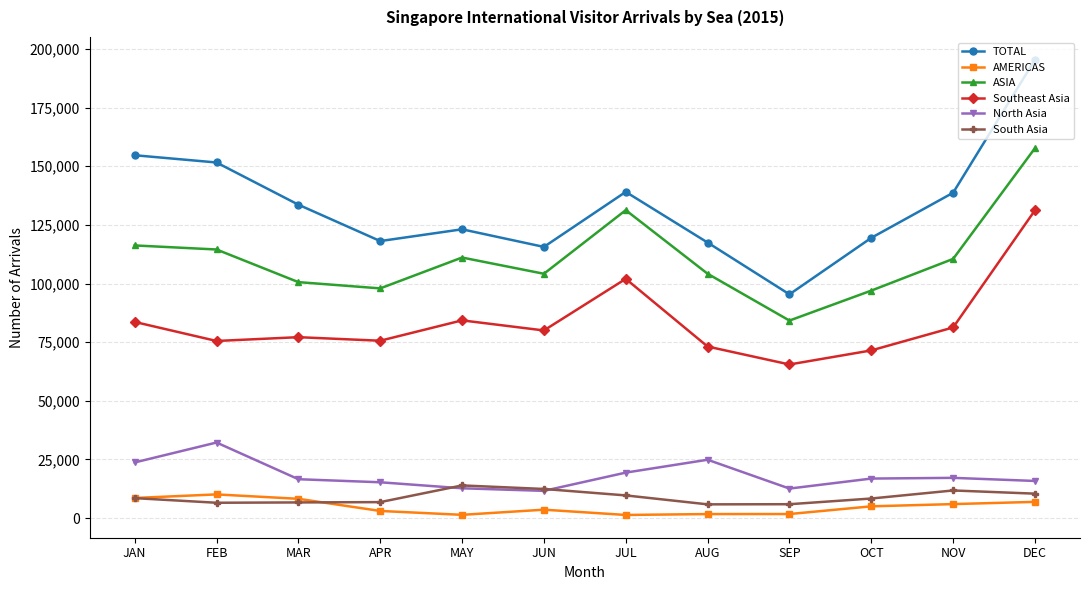

What is the approximate value of South Asia at MAR, to the nearest 50?

6700